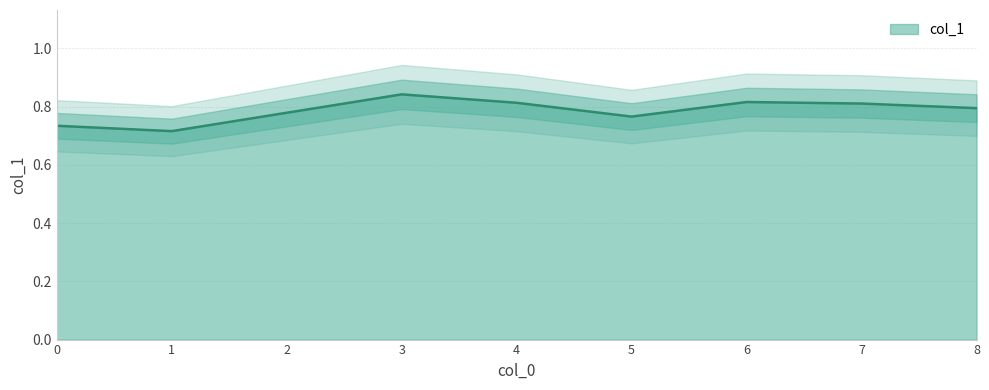

Where is the first local maximum?

3